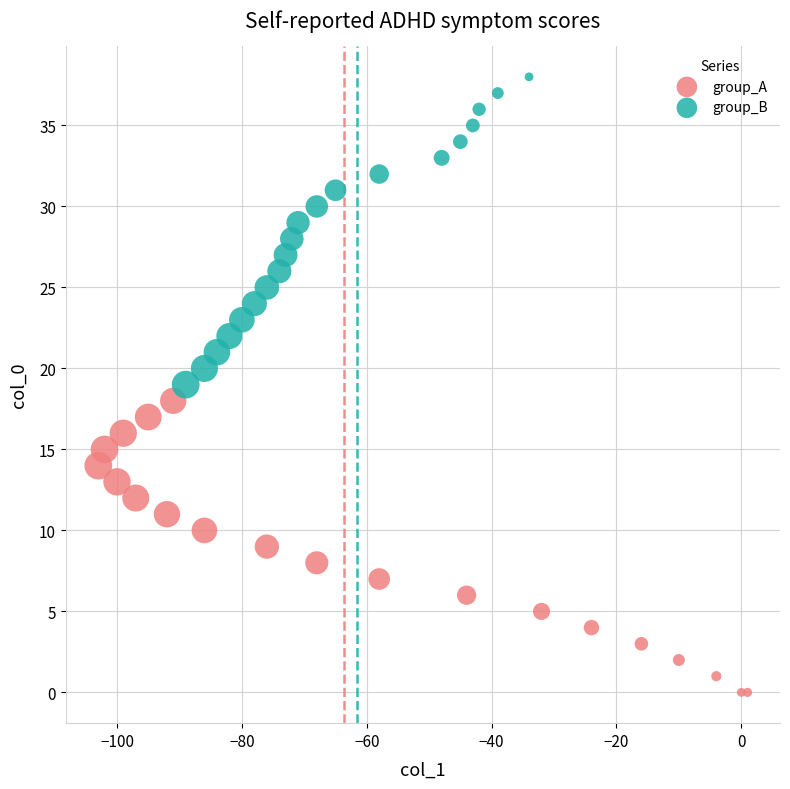

Which series reaches the maximum Y coordinate?

group_B